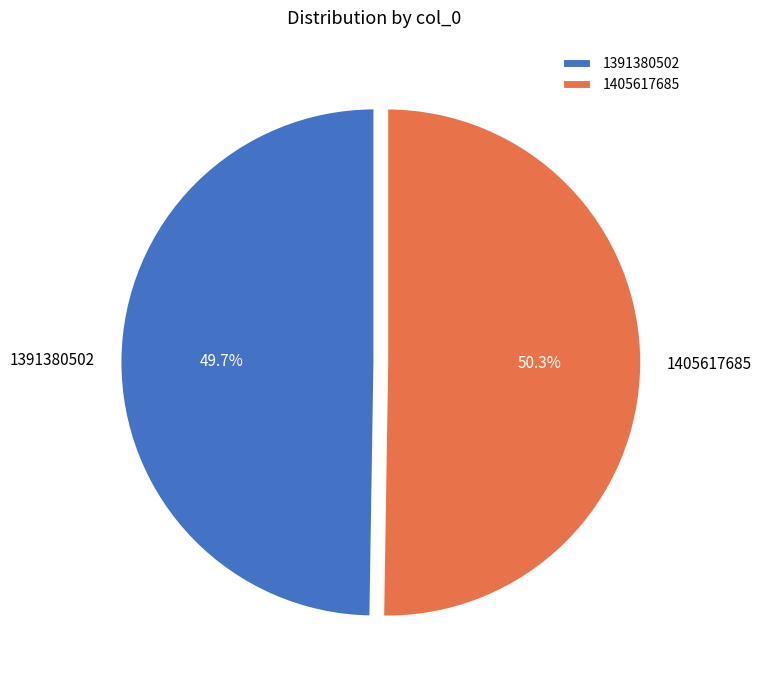

How much of the chart is everything except 1405617685?

49.7%